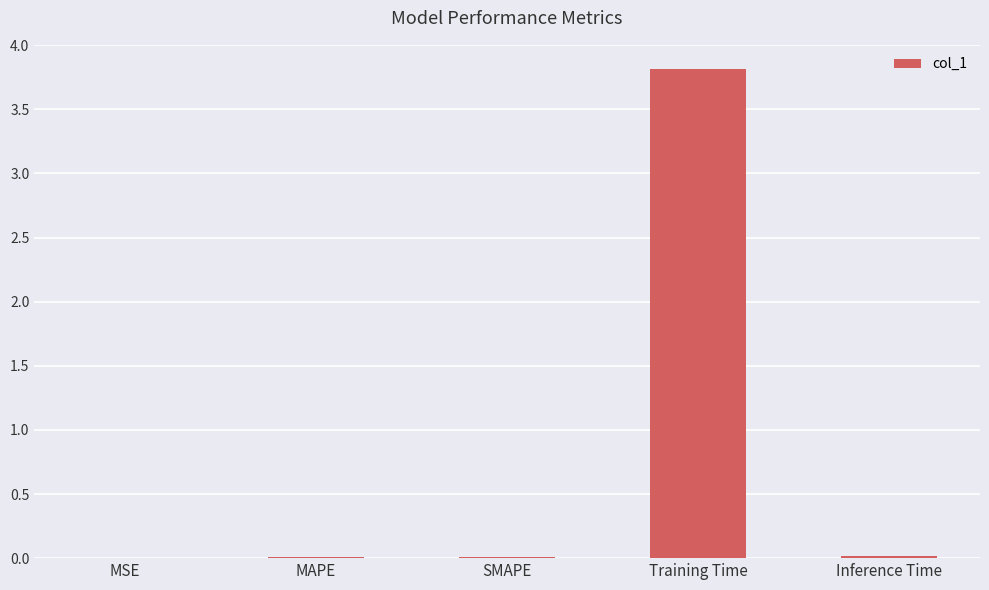

Which label corresponds to the largest value in the chart?

Training Time